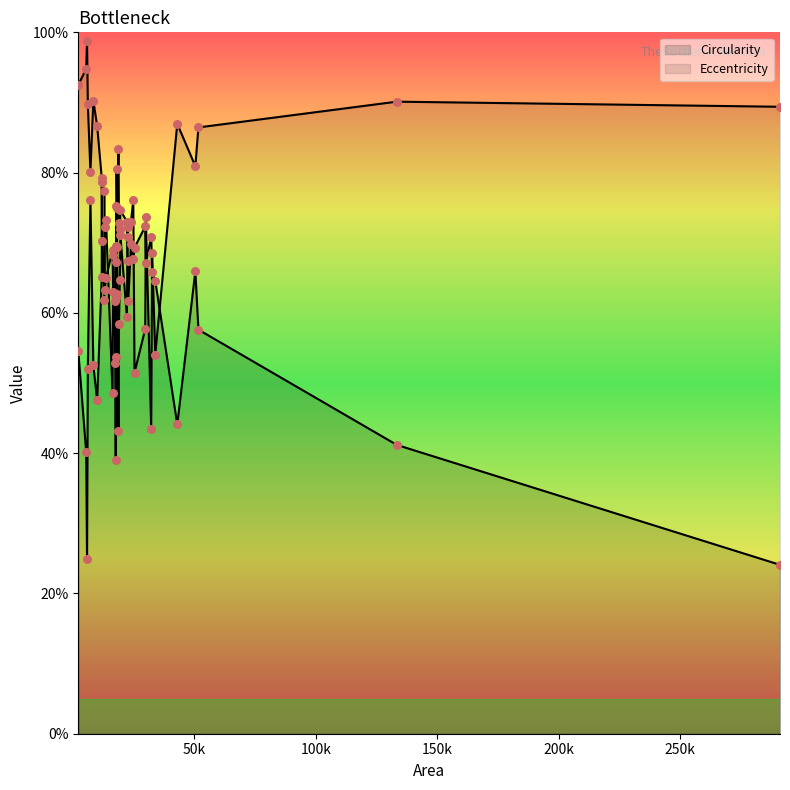

What is the total value across all series at 15?

1.5